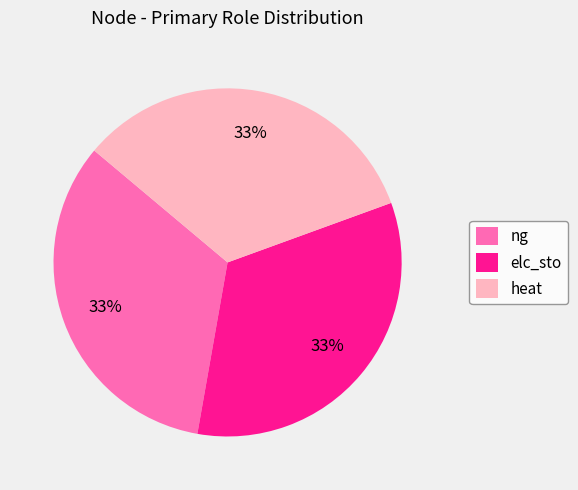

Does elc_sto account for over 50% of the chart?

No